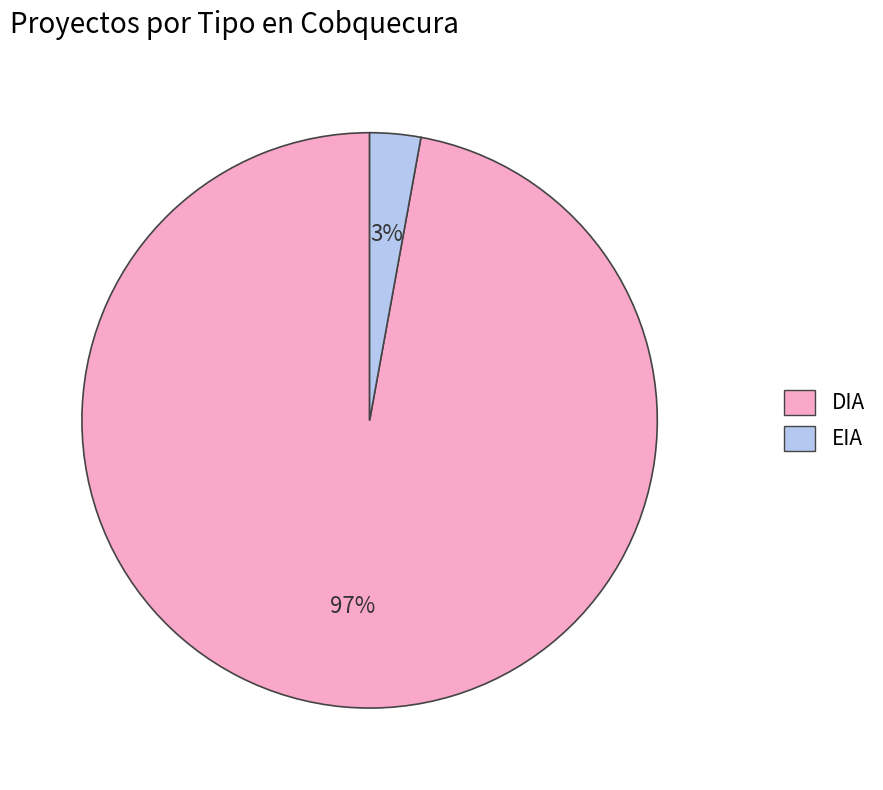

The DIA slice represents 97% of the pie. True or false?

True